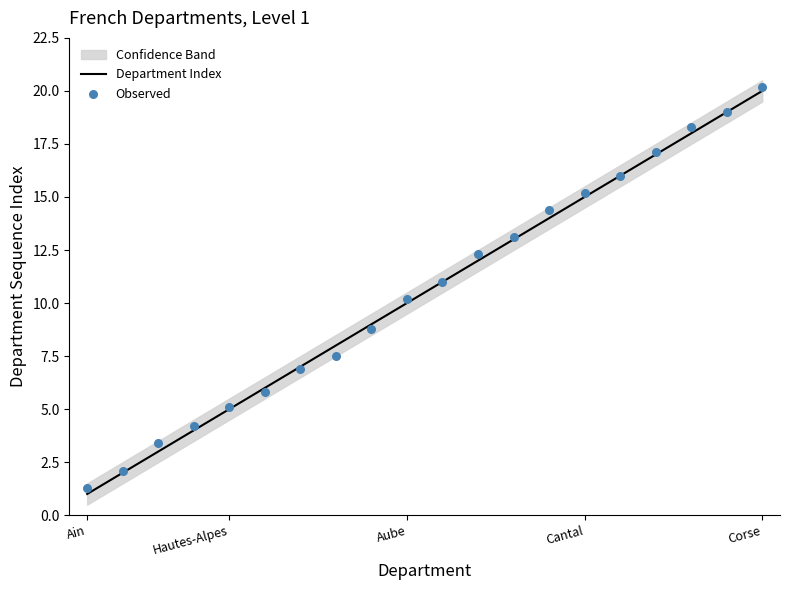

Which series has the largest total across all categories?

Observed